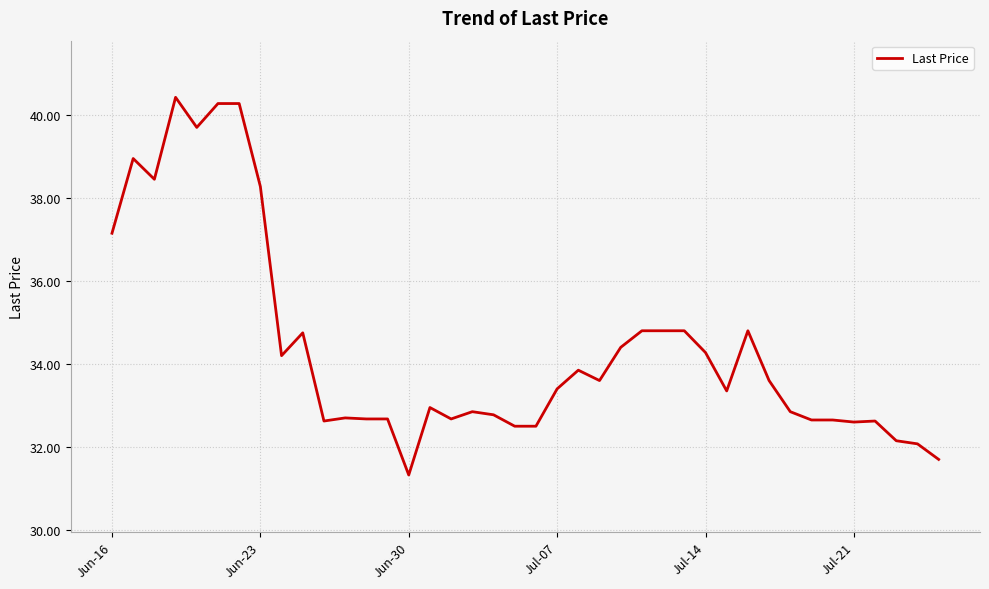

What is the difference between the maximum and minimum values?

9.1